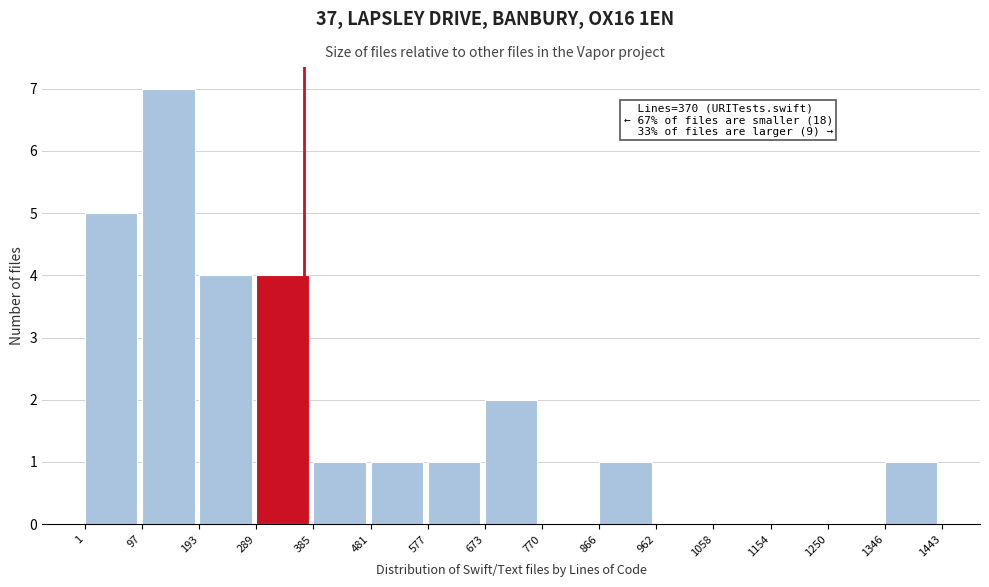

Which range on the x-axis has the tallest bar?

97 to 193